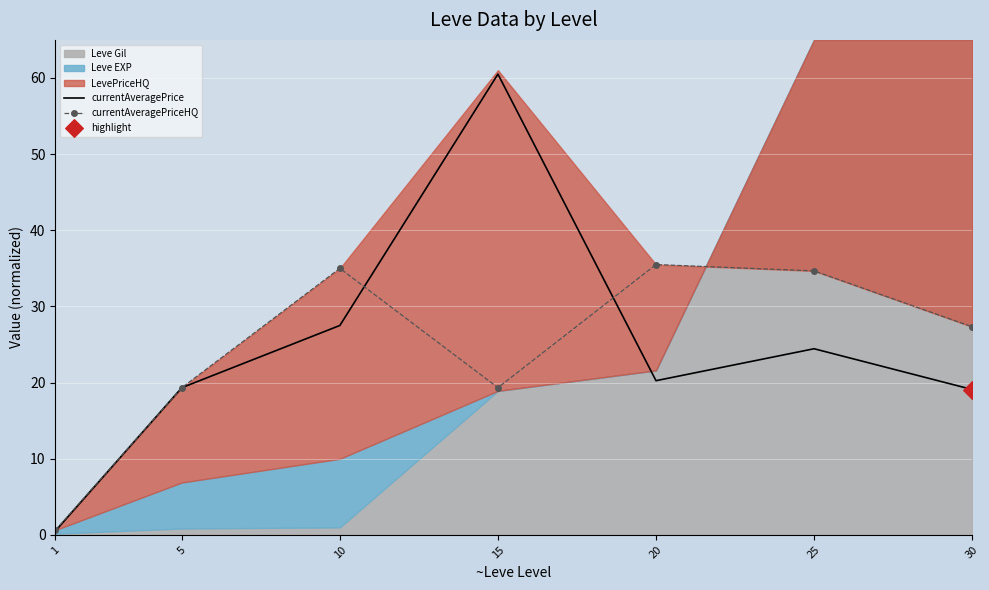

Is the value of currentAveragePrice at 5 greater than the value of currentAveragePriceHQ at 1?

Yes